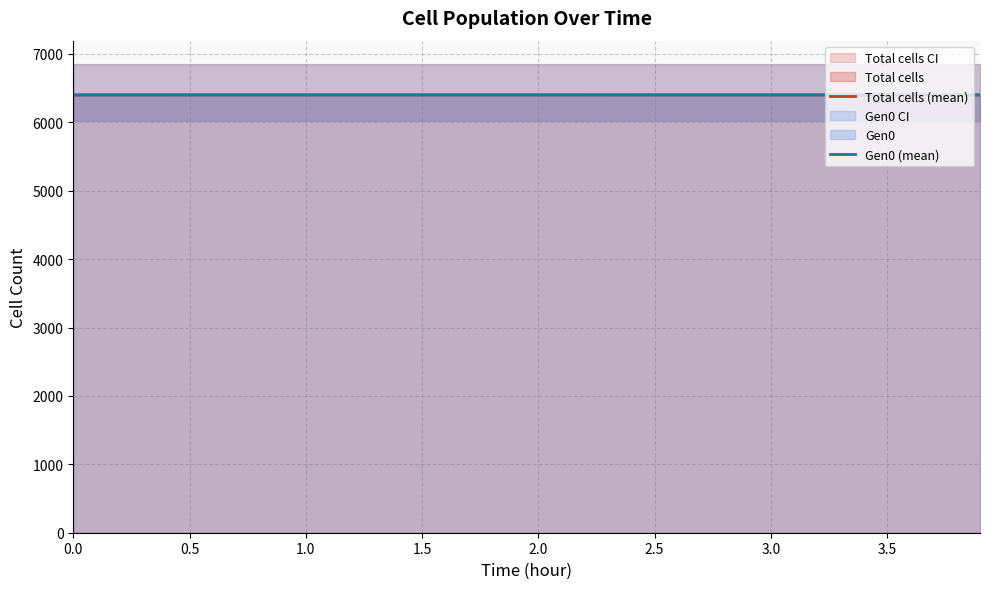

What is the average value of the Gen0 (mean) series?

6401.1